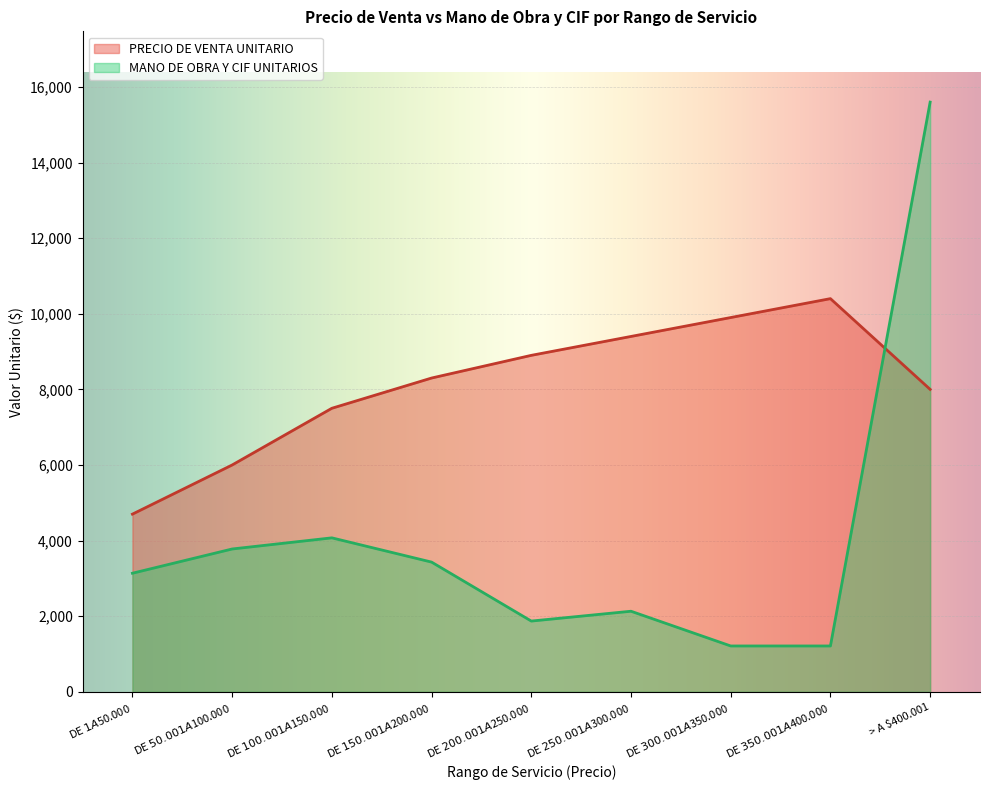

The value of PRECIO DE VENTA UNITARIO at DE $50.001 A $100.000 is 6000.0. True or false?

True